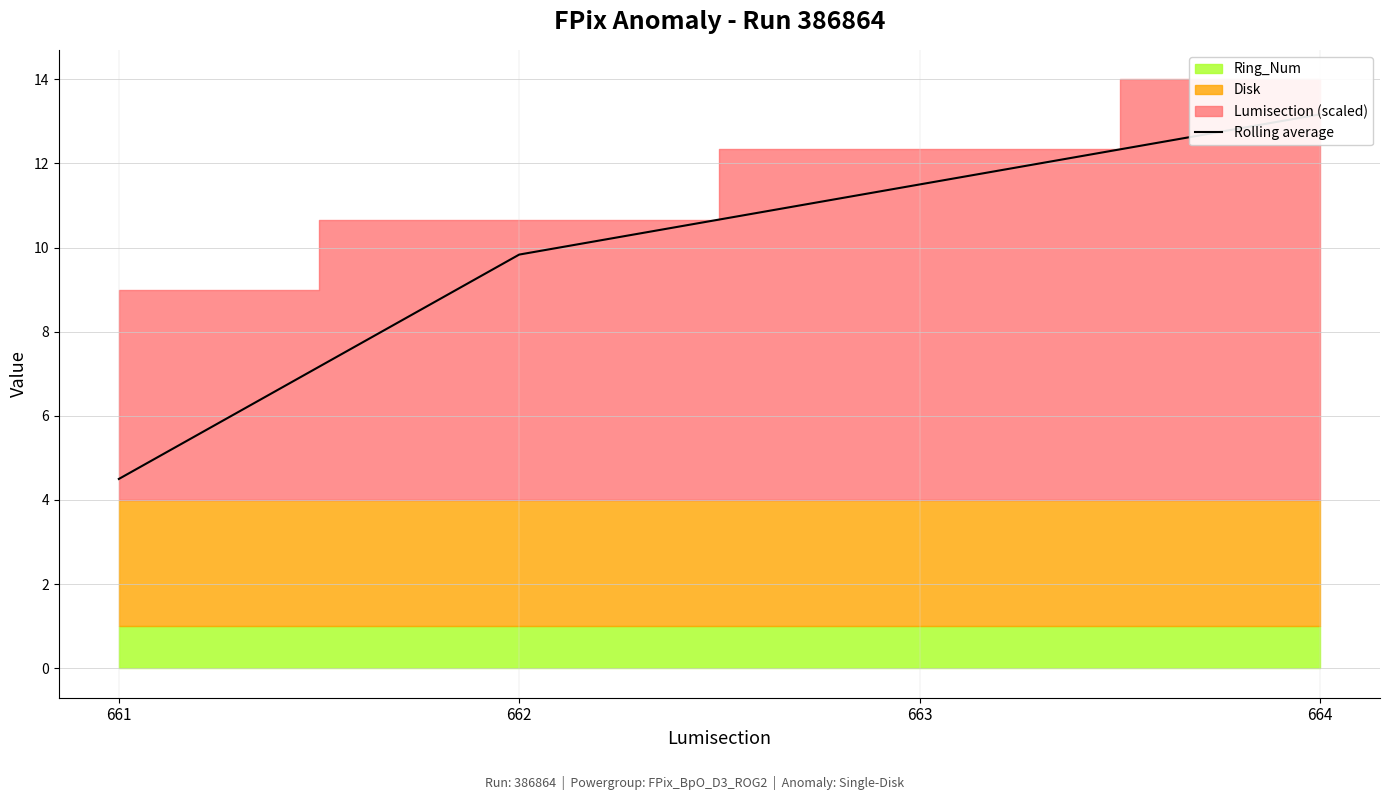

Is it true that the value at 664 is 3.7?

False